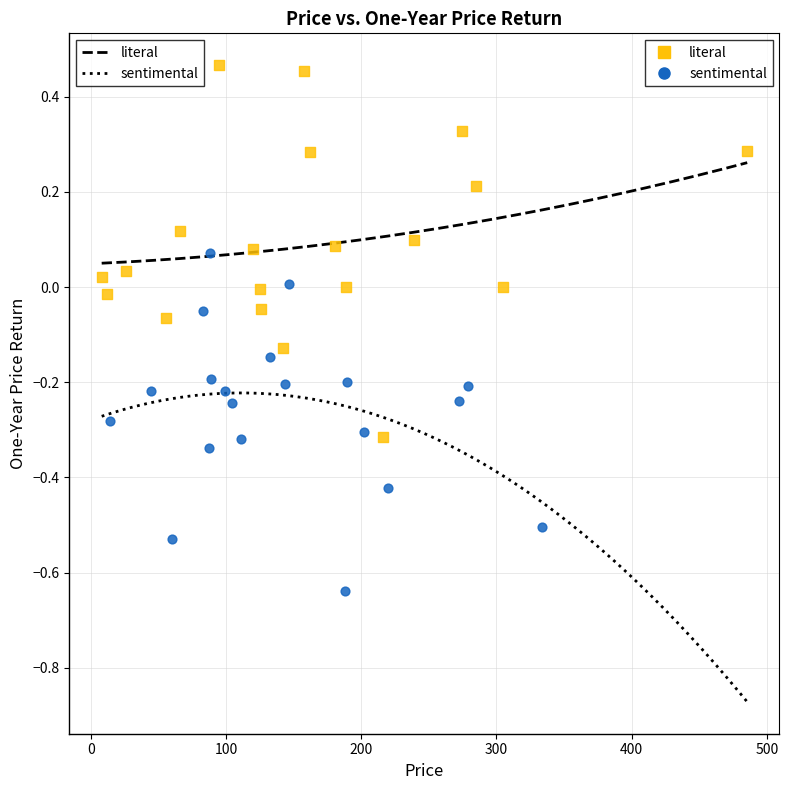

Which series contains the highest Y value?

literal